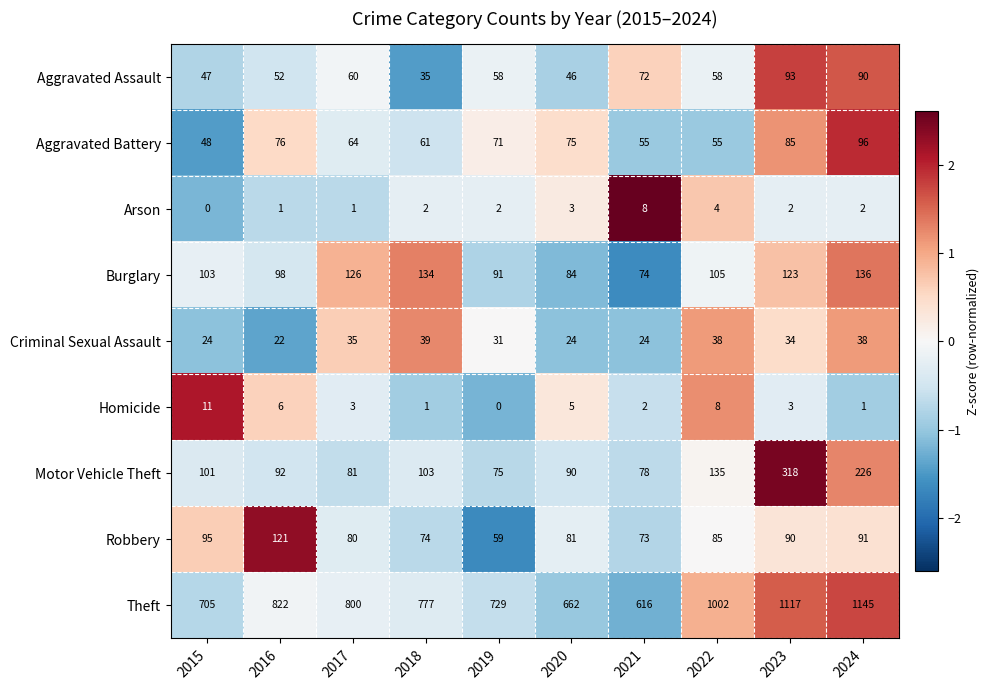

What is the approximate value of Theft at 2023?

1117